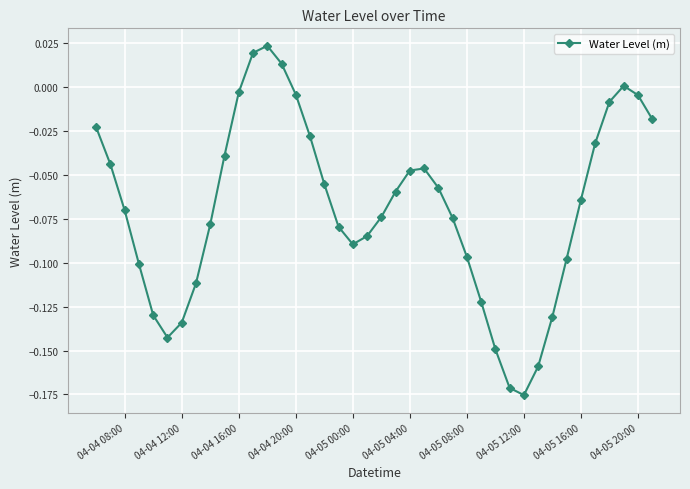

What is the sum of all values?

-2.8